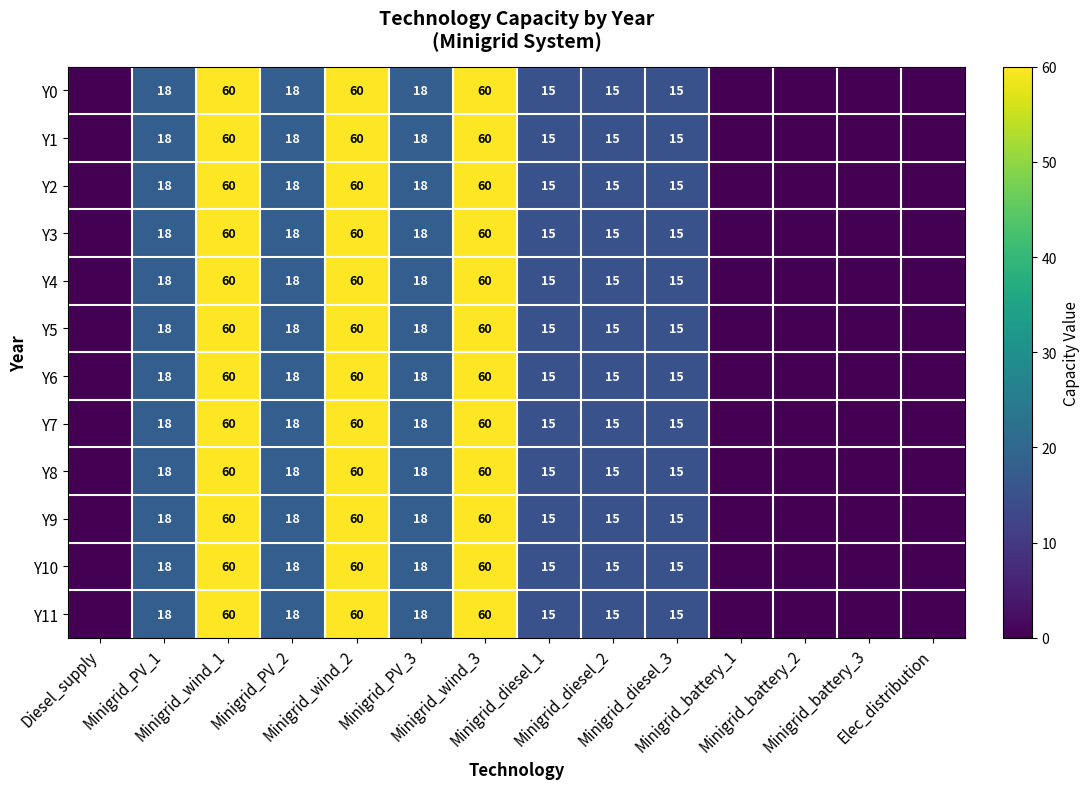

The Y2 series shows 18 at Minigrid_PV_3. True or false?

True